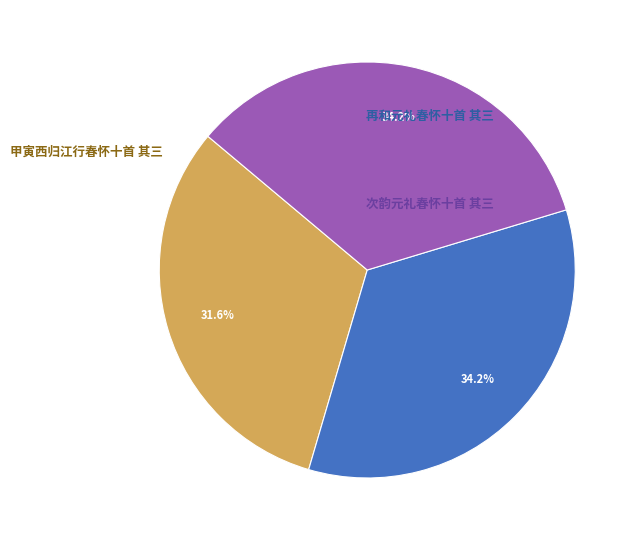

Is there any slice that represents more than half of the pie?

No